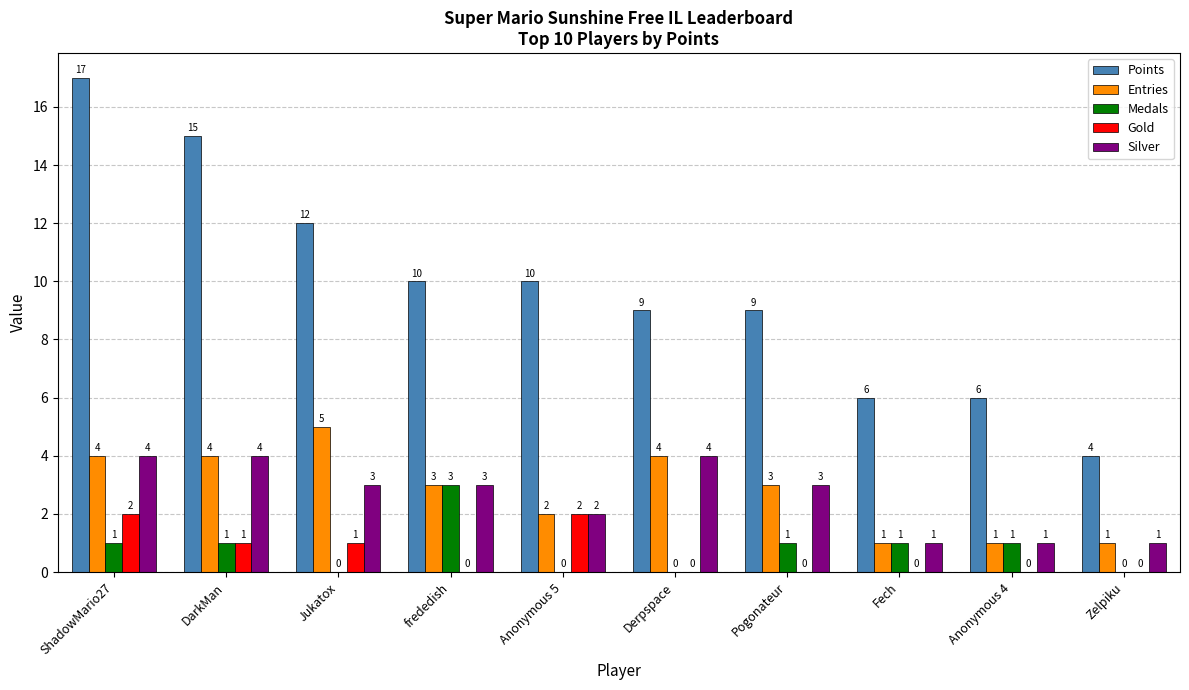

Which series changed the most between Jukatox and frededish?

Medals